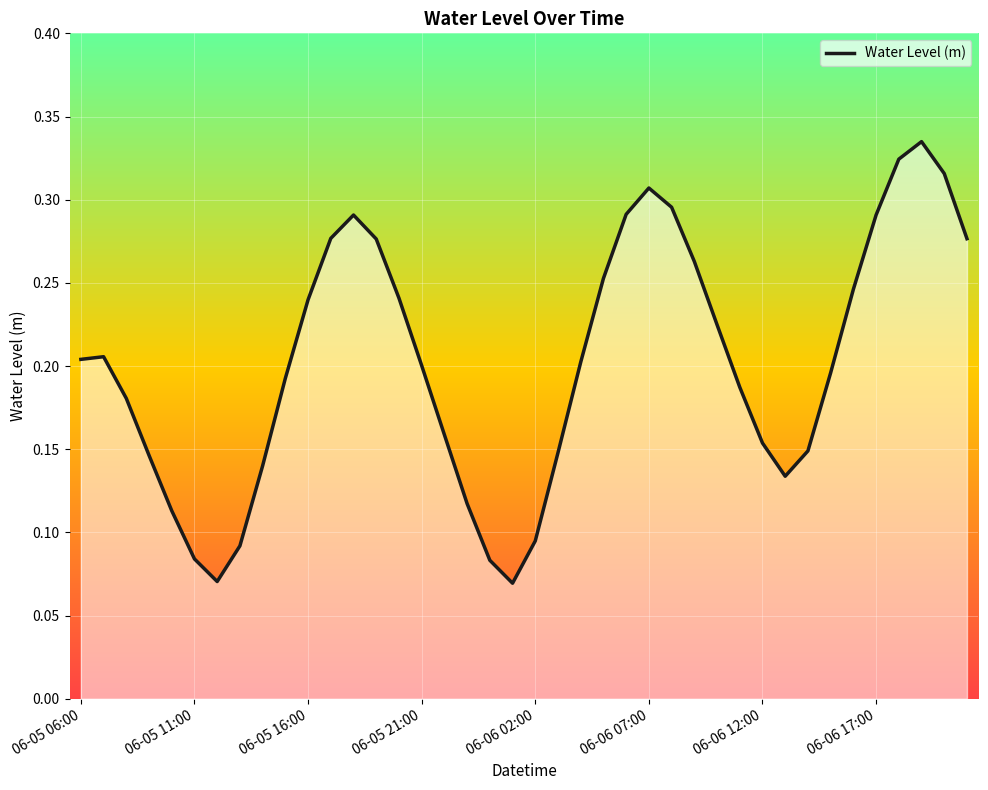

What is the maximum value shown in the chart?

0.3